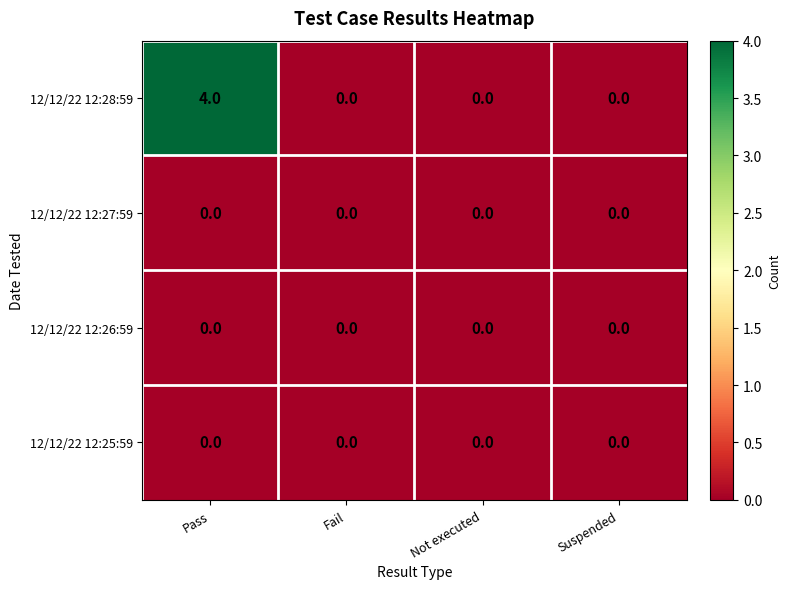

At which category is the sum across all series the highest?

Pass